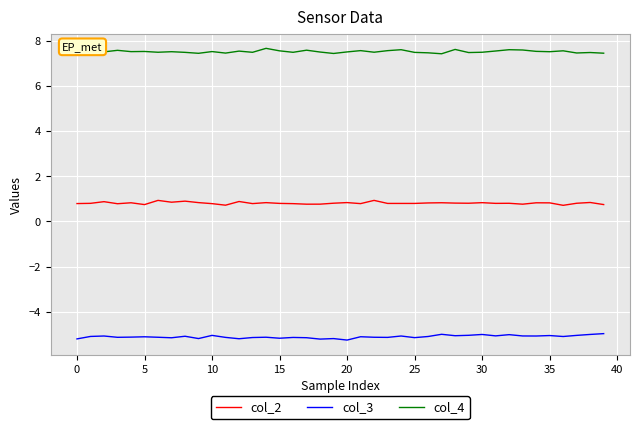

Which series has the largest total across all categories?

col_4